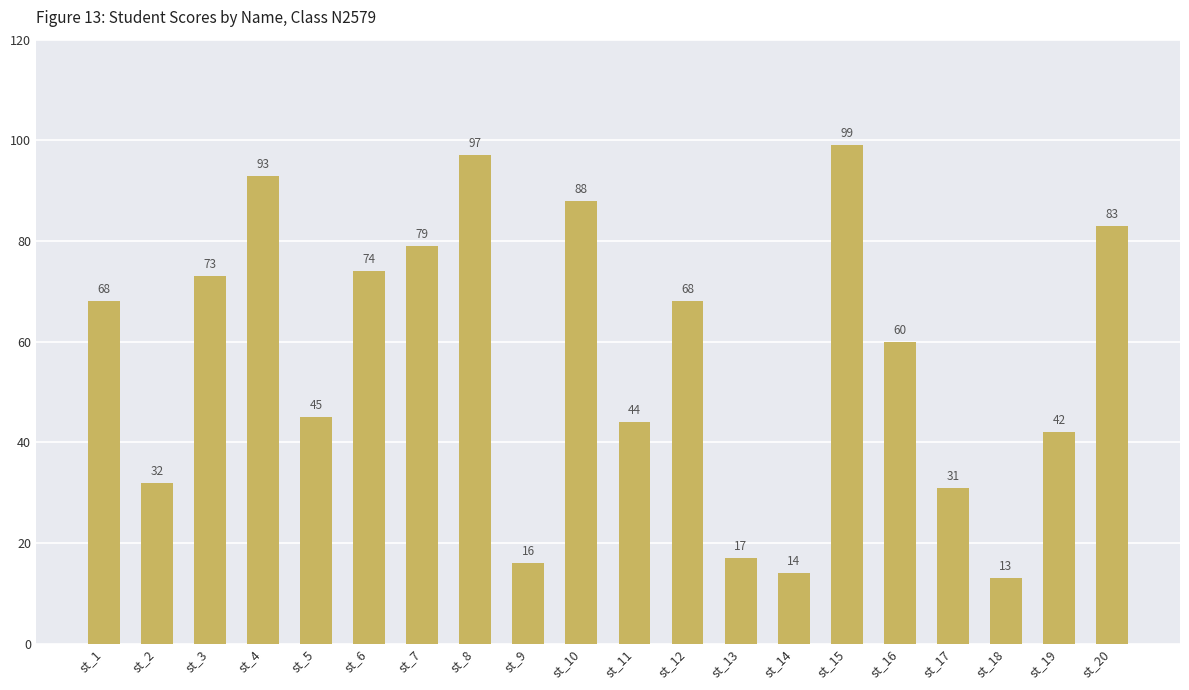

How many bars are there in total?

20